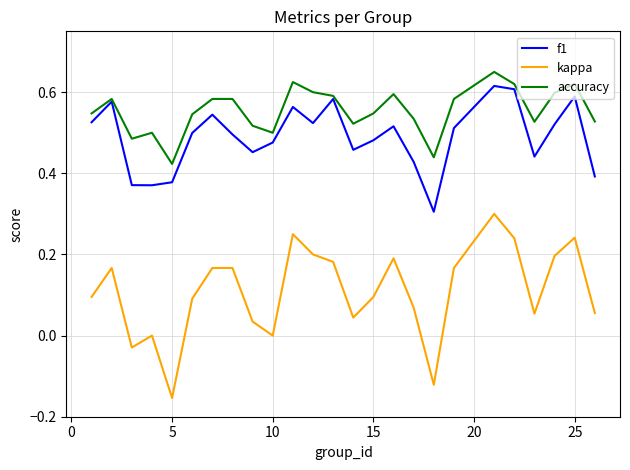

What are all the series names shown in the legend?

f1, kappa, accuracy